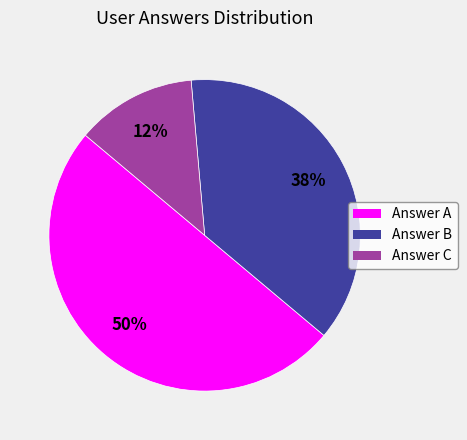

Is Answer C the majority of the pie?

No